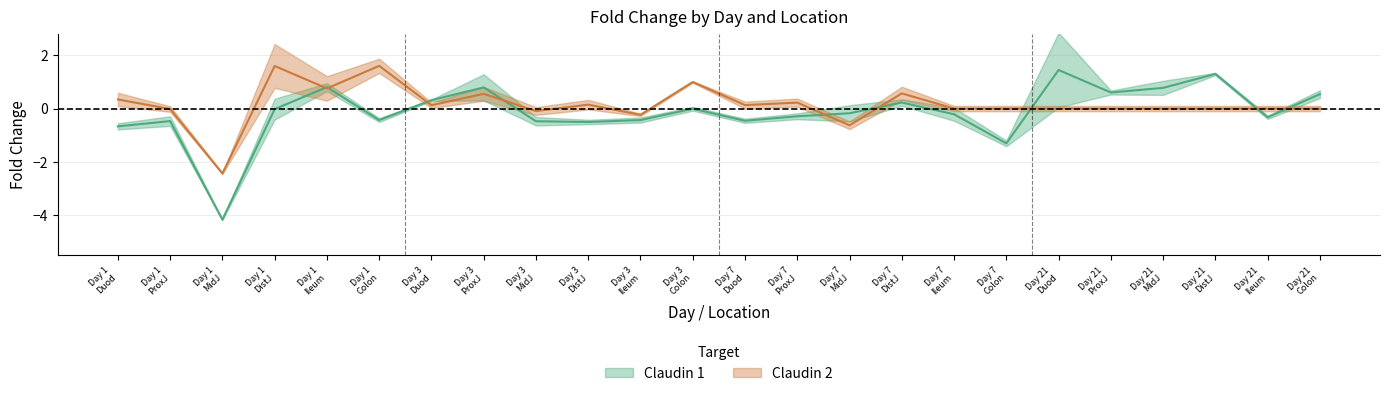

How many times do Claudin 2 and Claudin 1 cross each other?

9